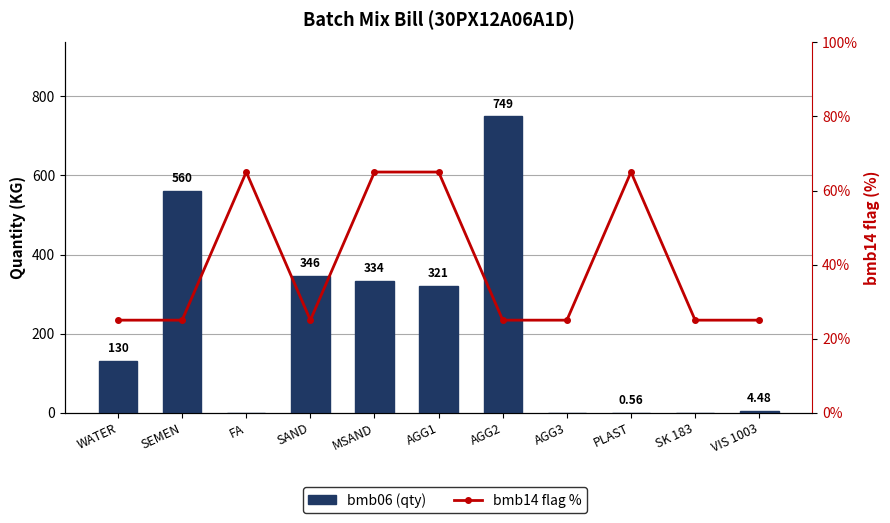

Is it true that bmb06 (qty) equals -380.8 at SK 183?

False